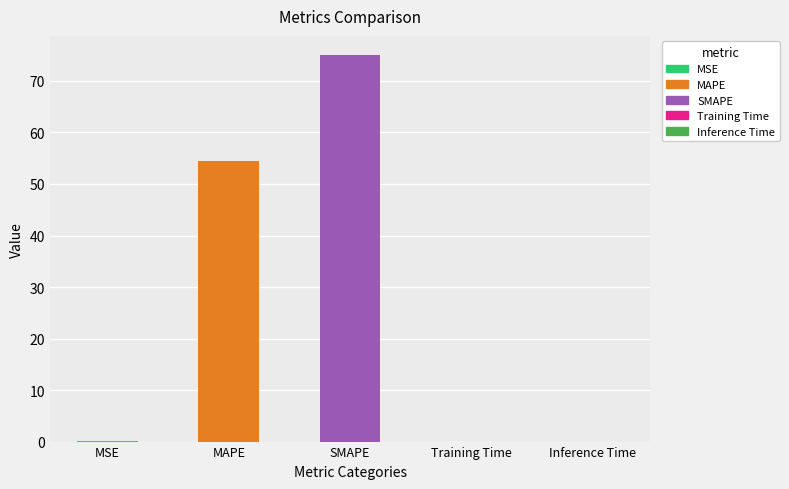

Reading left to right, transcribe all the data shown in this chart.

MSE=0.1	MAPE=54.5	SMAPE=75.0	Training Time=0.0	Inference Time=0.0